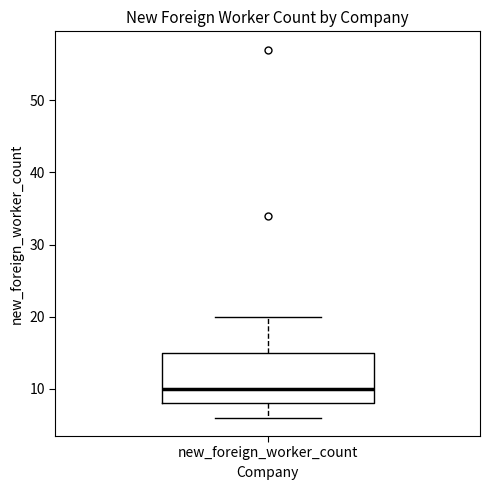

Read this box plot against the y-axis: the position of the median line, the range covered by the box, and the ends of both whiskers. The values are not printed on the chart, so give them approximately, as read against the axis.

median 10, box 8 to 15, whiskers 6 to 20